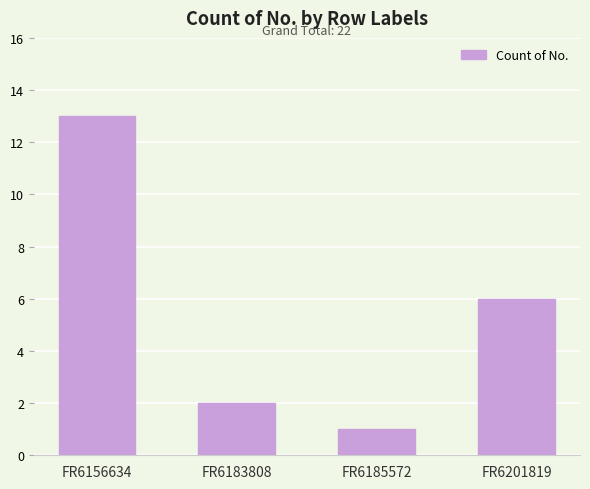

Does the chart contain any negative values?

No